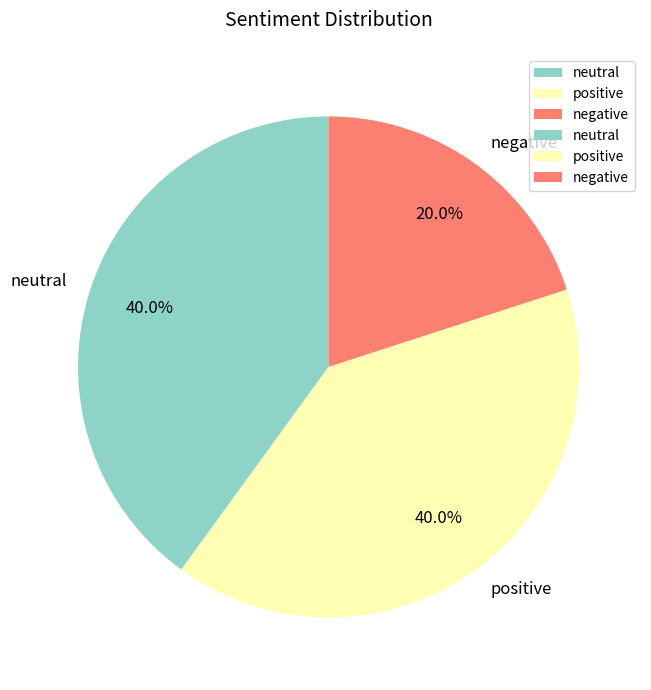

What is the smallest slice in the pie chart?

negative